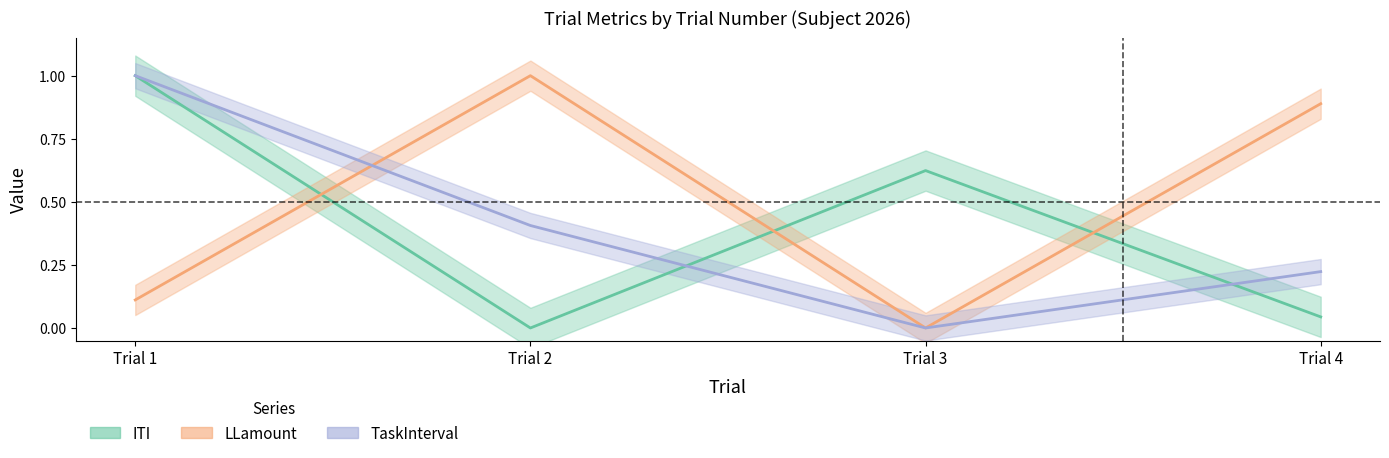

How many interior local valleys does the LLamount series have?

1